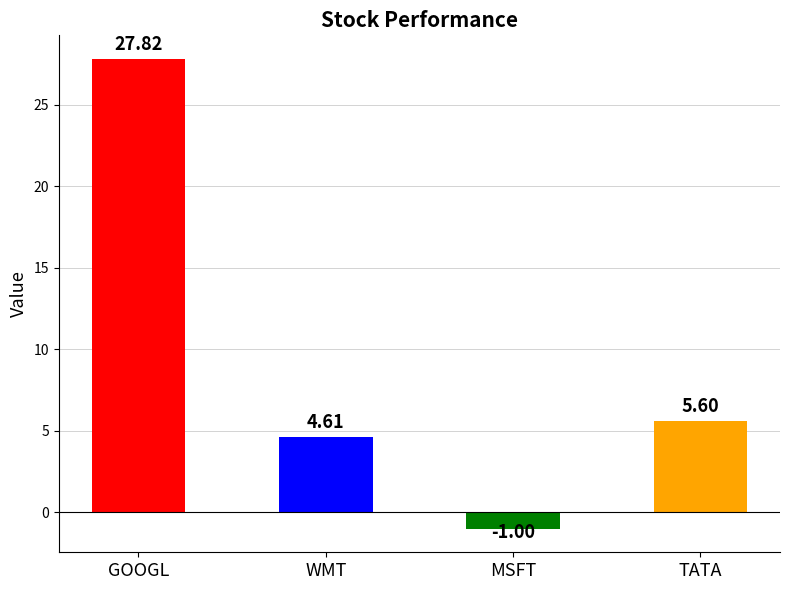

What is the label of the 4th bar from the right?

GOOGL